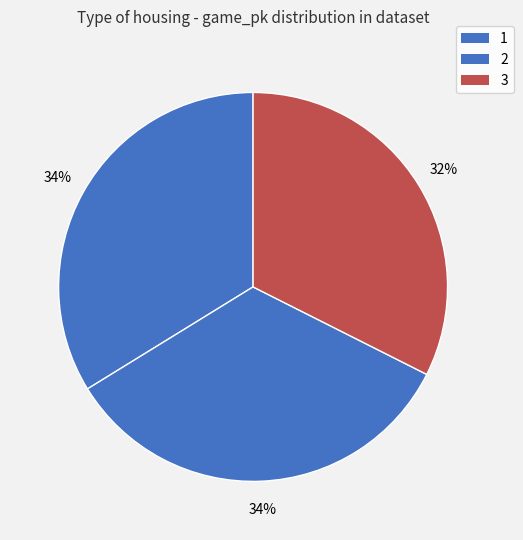

Count the number of slices in the pie.

3